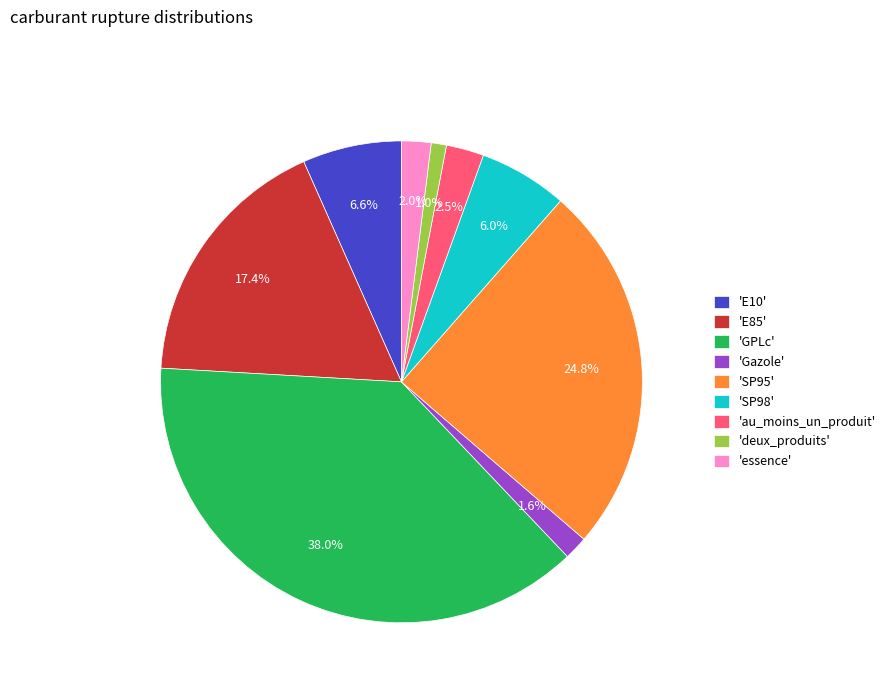

Count the number of slices in the pie.

9